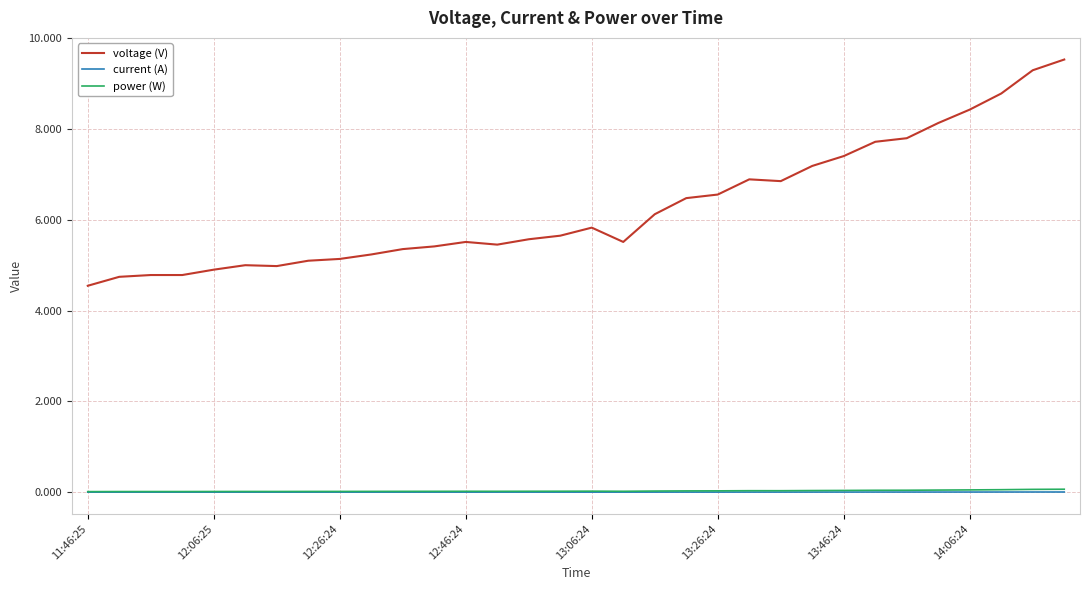

True or false: current (A) and voltage (V) cross at least once.

False